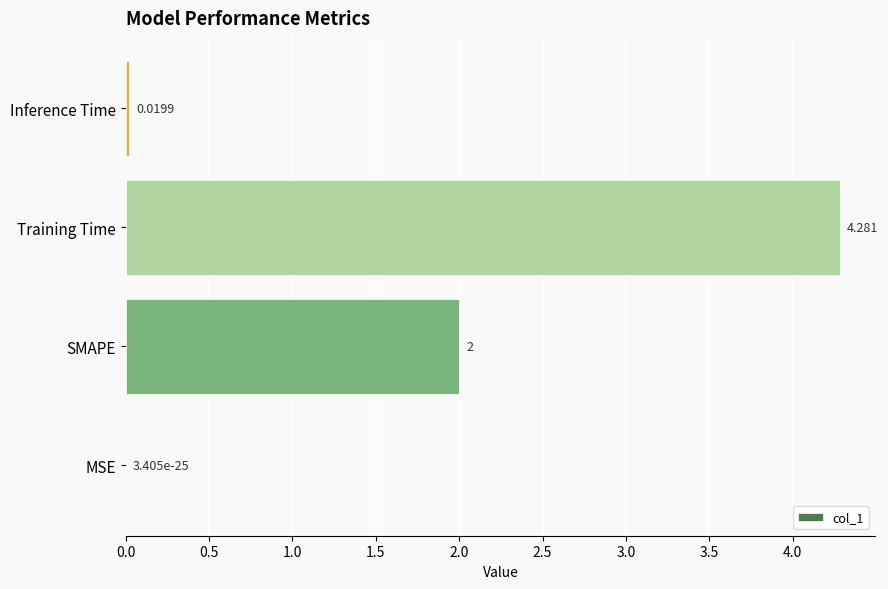

Which has a higher value, MSE or Inference Time?

Inference Time